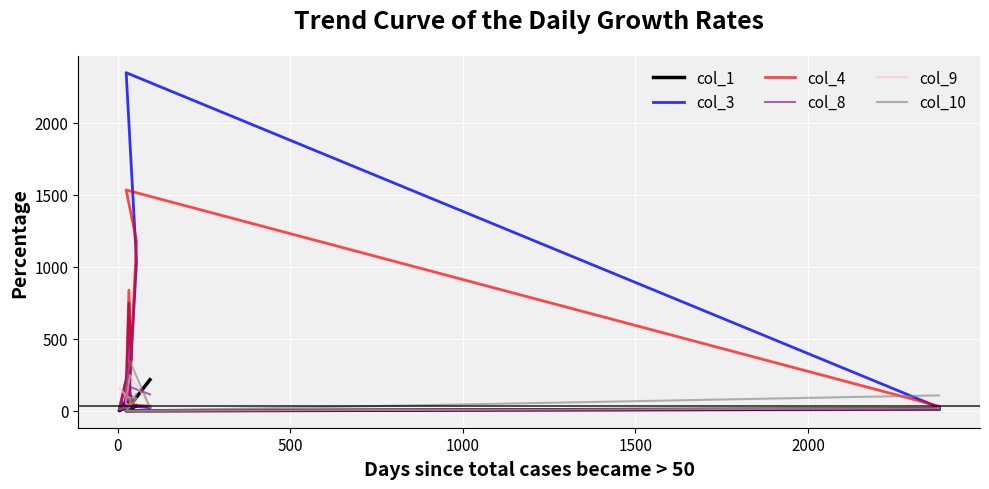

What value does the col_1 series have at 1500, to the nearest 10?

100